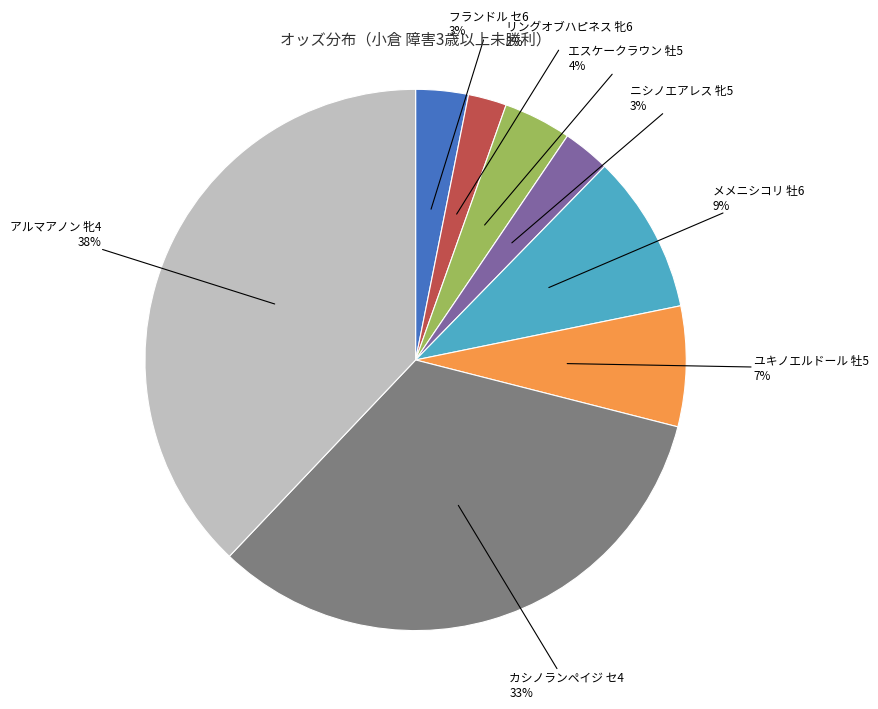

How many slices are in this pie chart?

8